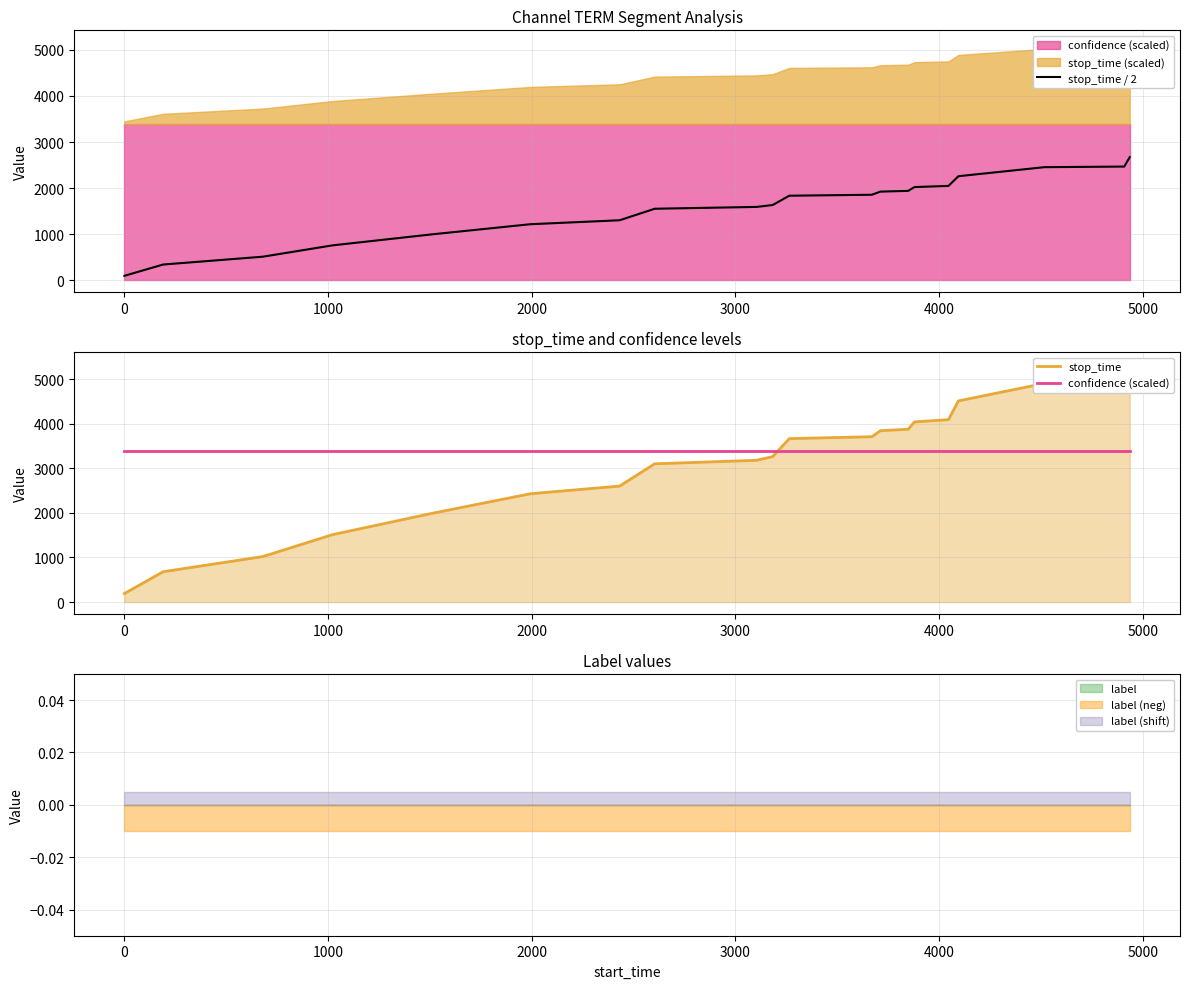

True or false: stop_time and stop_time / 2 intersect in this chart.

False